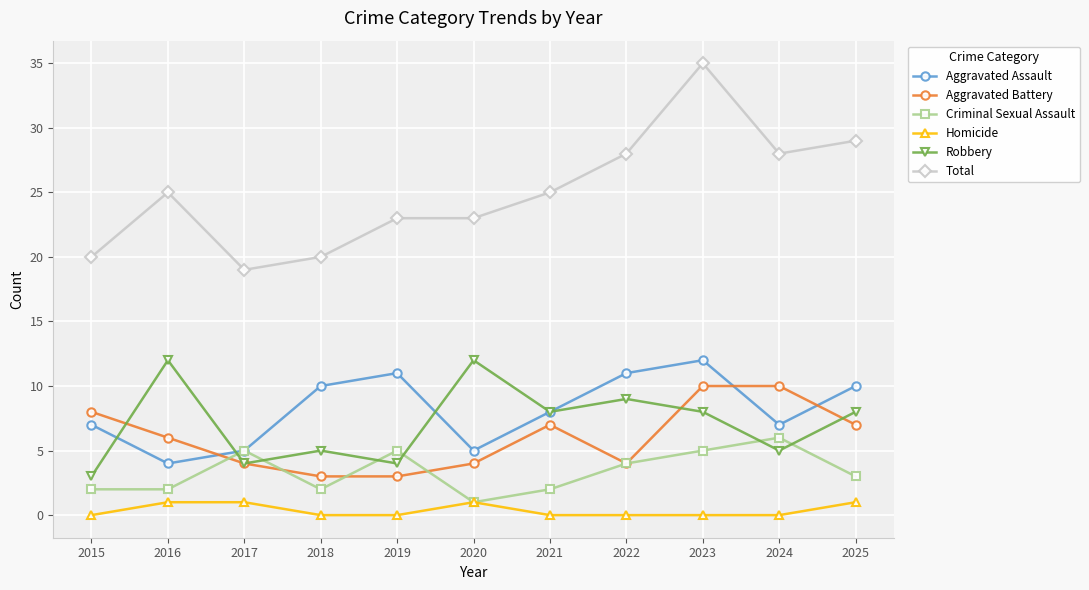

At which label does Criminal Sexual Assault reach its minimum?

2020